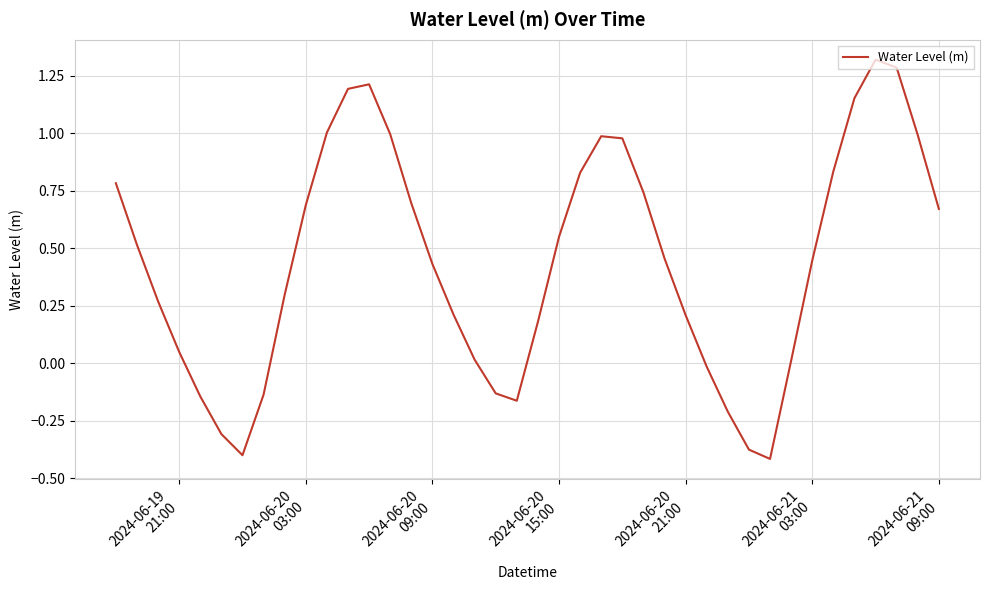

Is this an area chart (filled region under the line)?

No